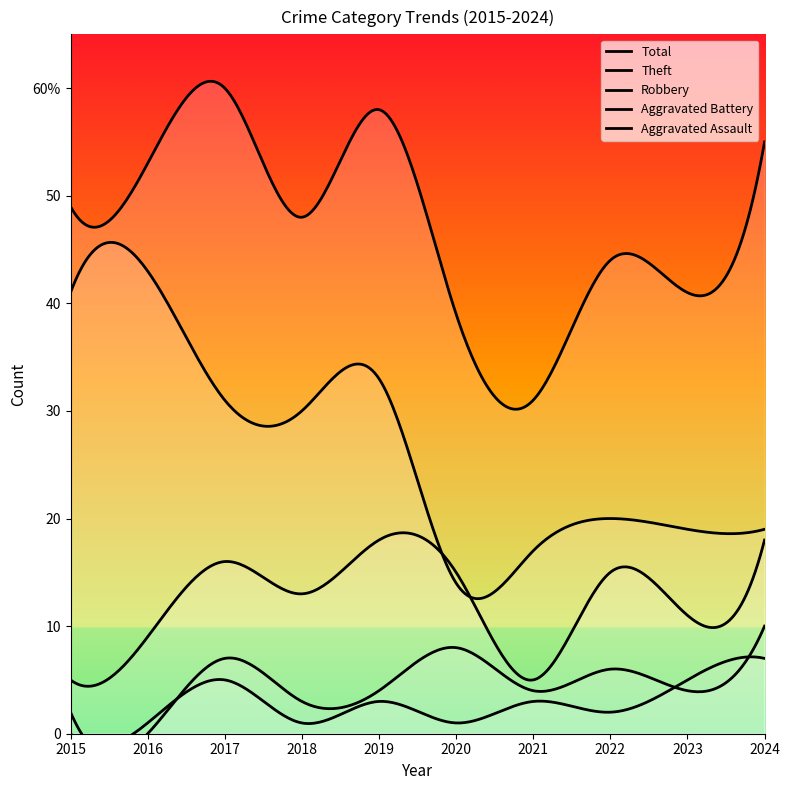

What are all the series names shown in the legend?

Robbery, Theft, Aggravated Assault, Aggravated Battery, Total